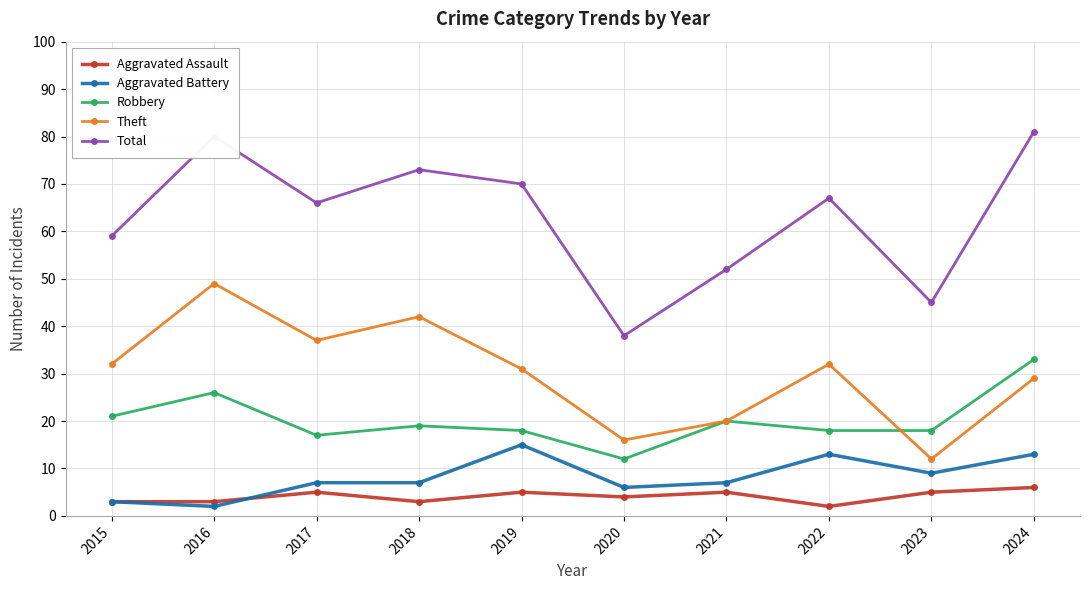

The value of Aggravated Battery at 2016 is 2. True or false?

True